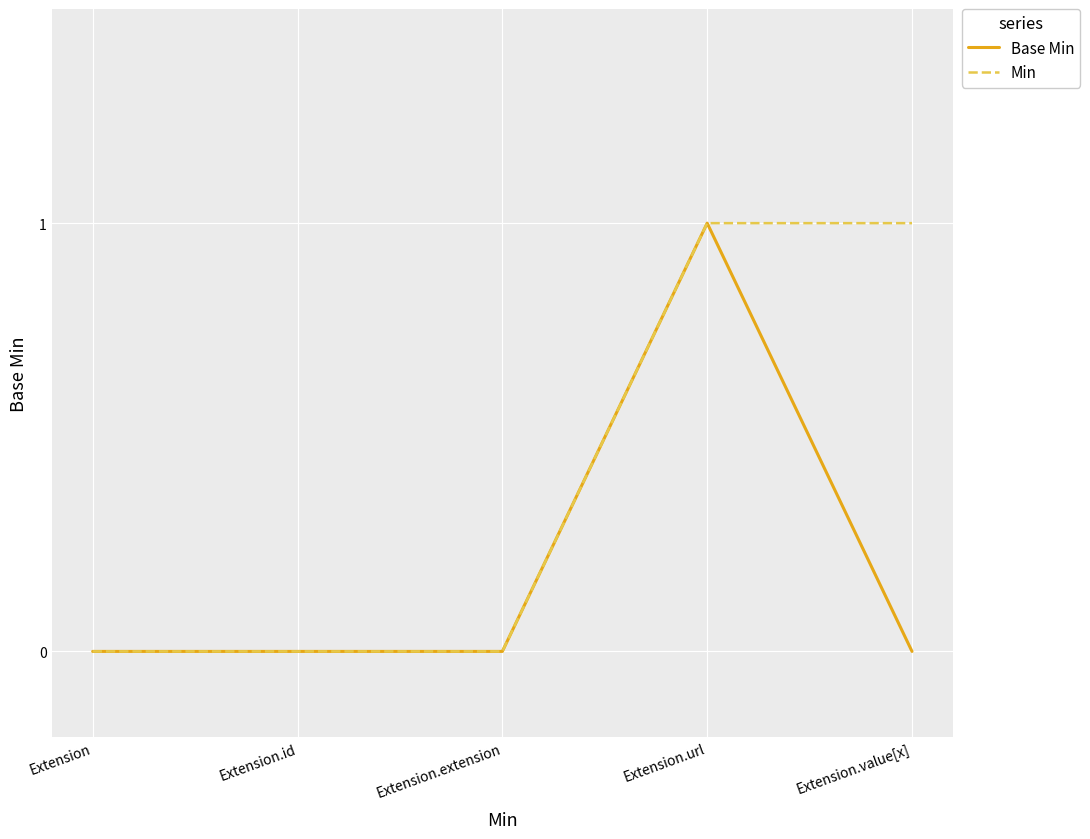

Is it true that Min equals 0 at Extension.extension?

True